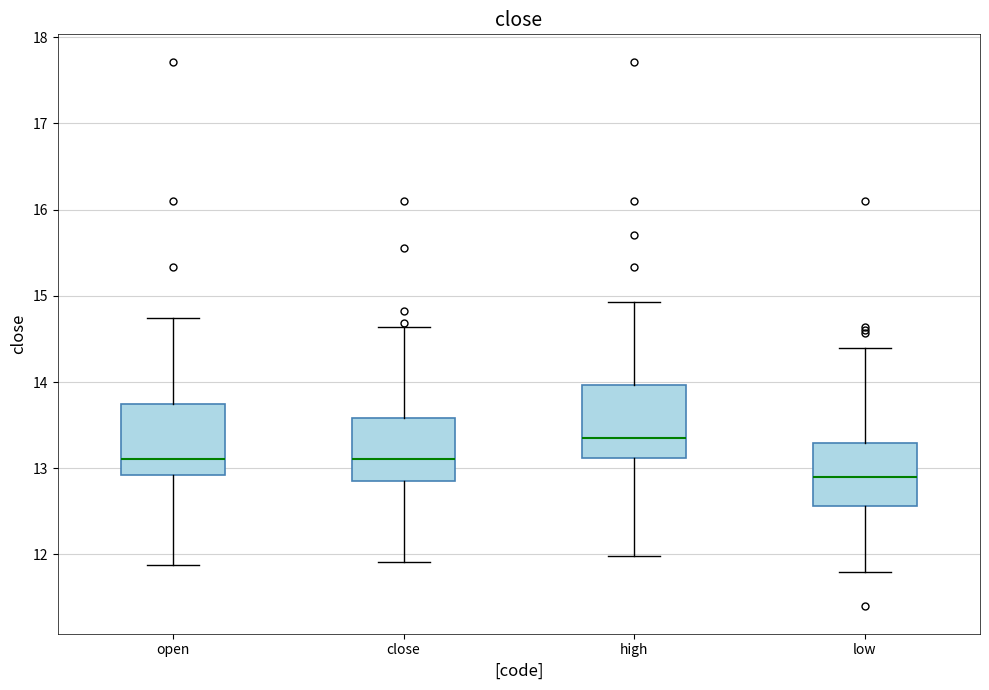

Where is the upper edge of the box for open on the y-axis? The values are not printed on the chart, so give them approximately, as read against the axis.

13.7